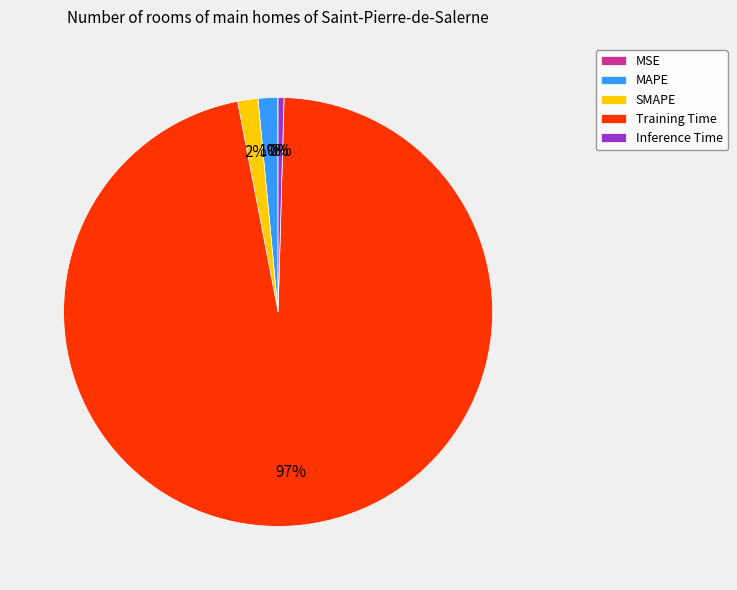

Do Training Time and MAPE together represent more than half of the pie?

Yes